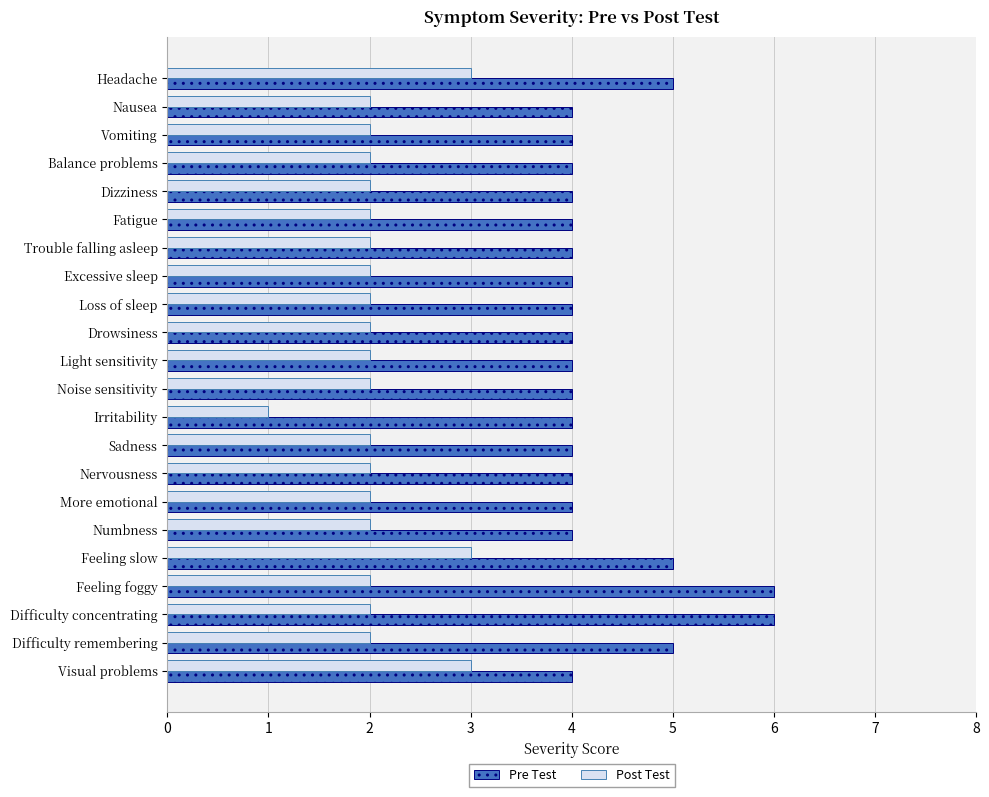

What is the sum of all Post Test values?

46